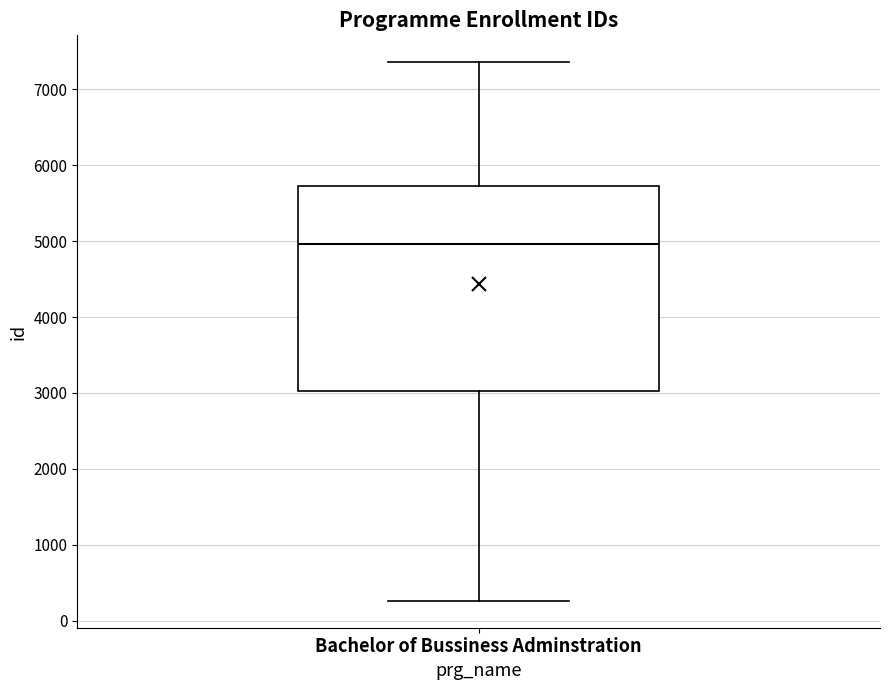

Transcribe this box plot: give where the median line is, the range the box spans, and where the two whiskers end, as read against the y-axis. The values are not printed on the chart, so give them approximately, as read against the axis.

median 5000, box 3000 to 5700, whiskers 300 to 7400